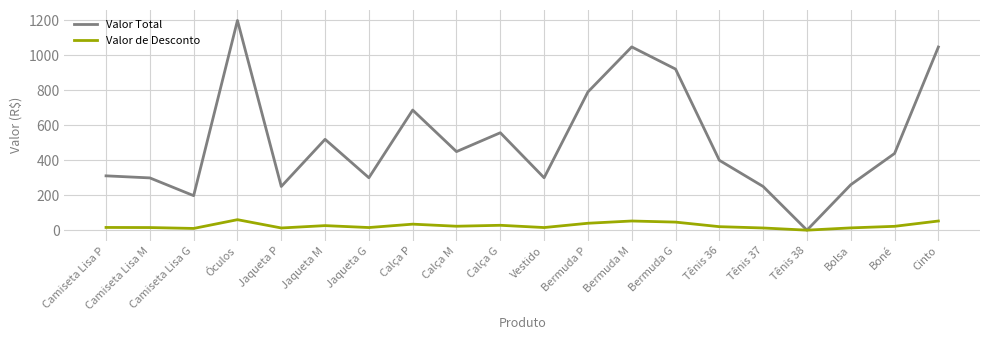

How many positive values does the Valor Total series have?

19